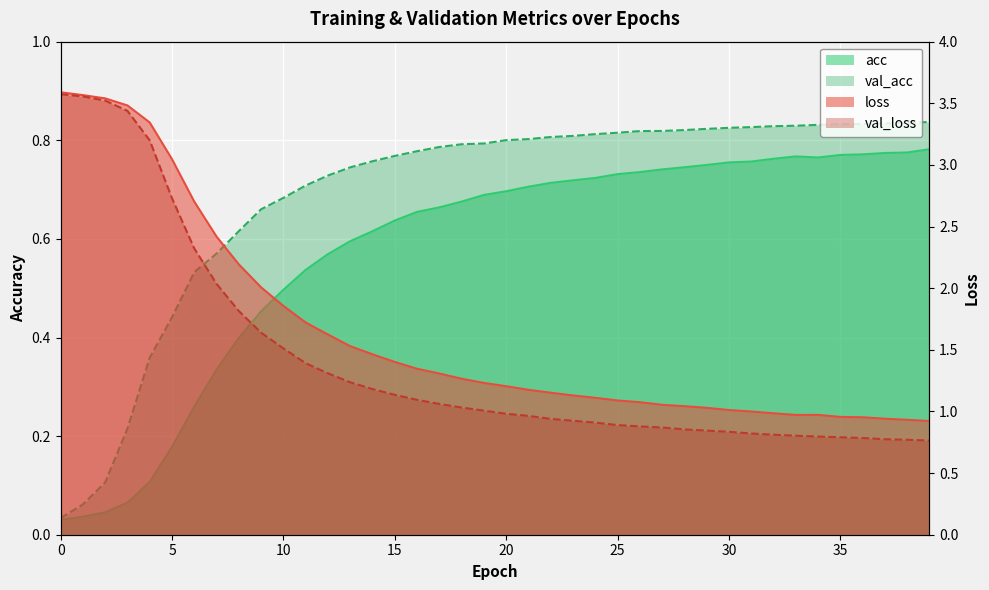

What is the total value across all series at 25?

3.5